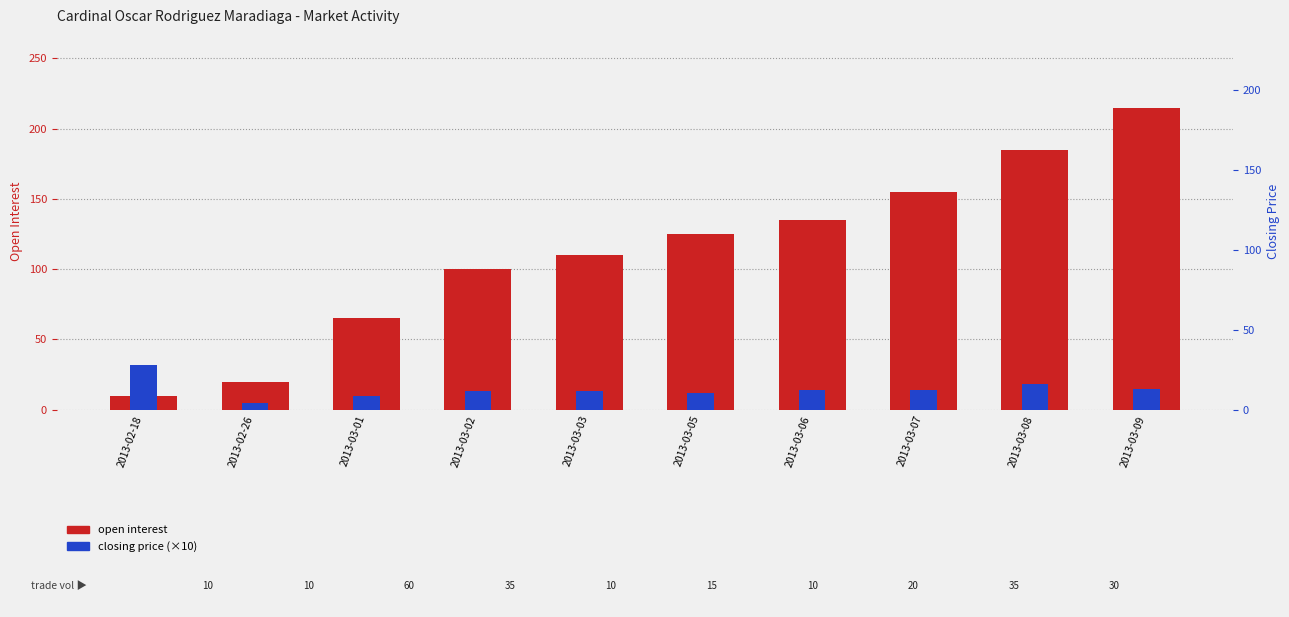

Is it true that open interest equals 98 at 2013-03-01?

False